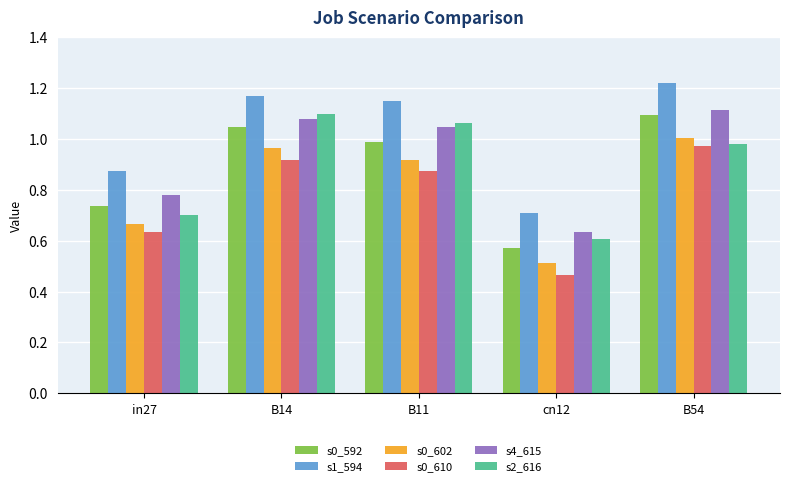

What is the total value across all series at B54?

6.4